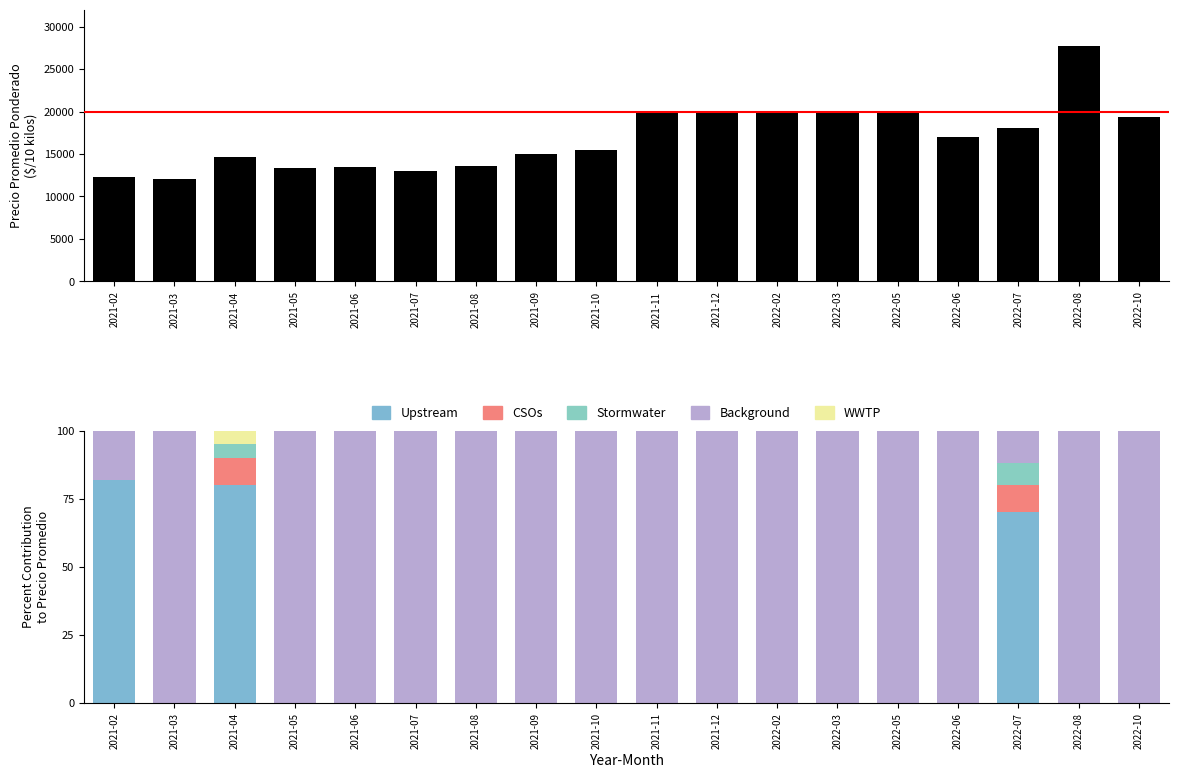

At how many categories does at least one series exceed 26543?

1